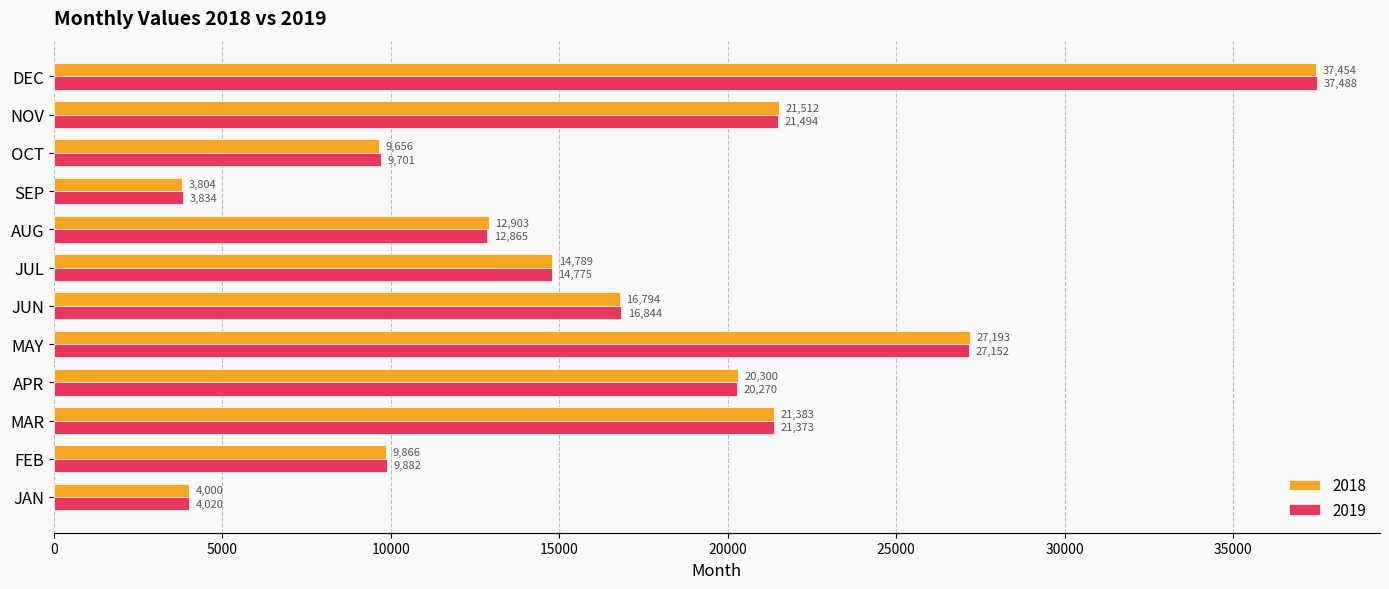

What is the difference between the 2018 values at AUG and OCT?

3247.6